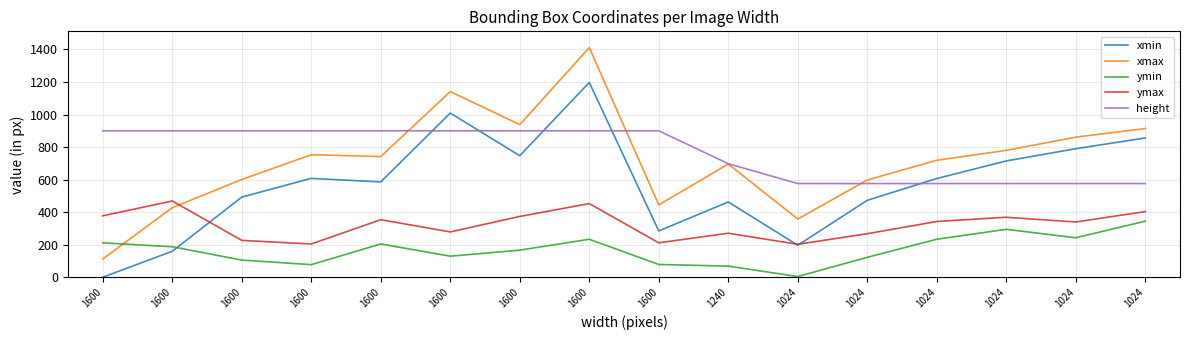

How many times do xmax and ymin cross each other?

1